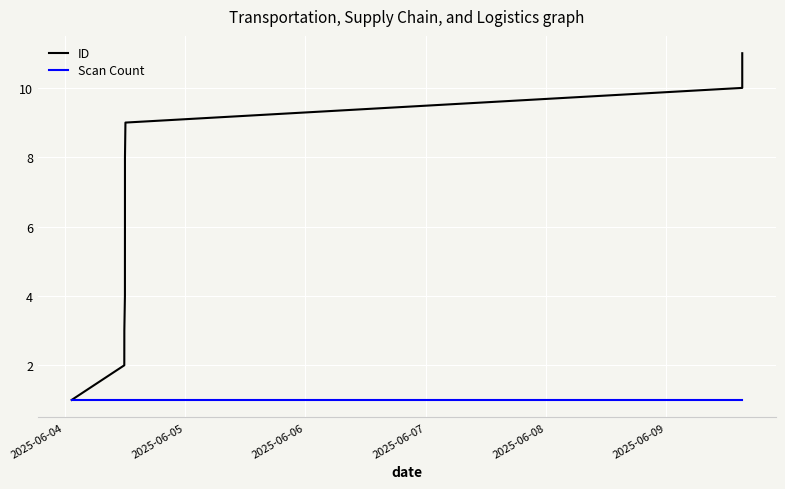

Which series has the largest range (max minus min)?

ID